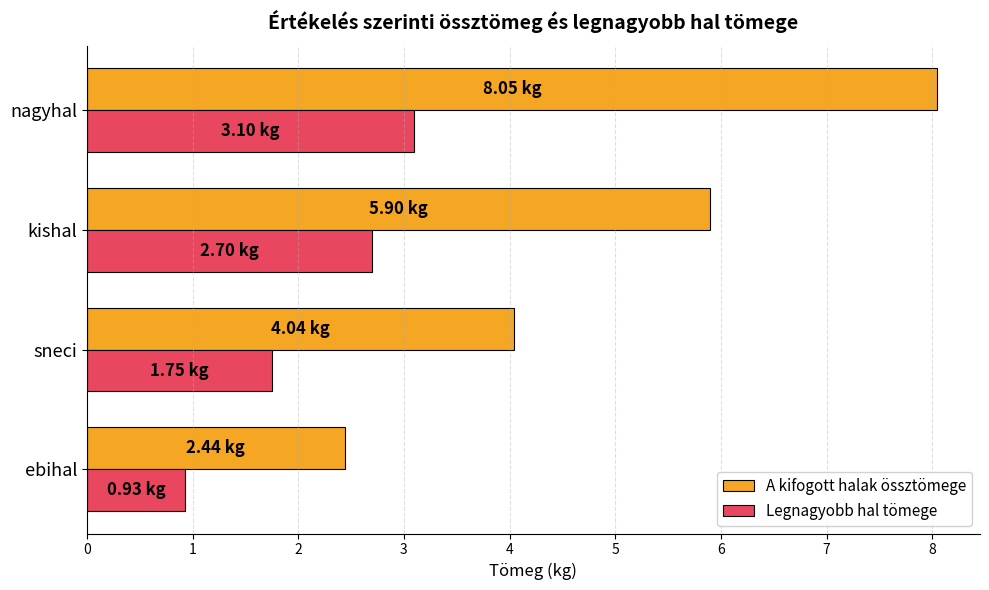

Which series has the widest spread of values?

A kifogott halak össztömege